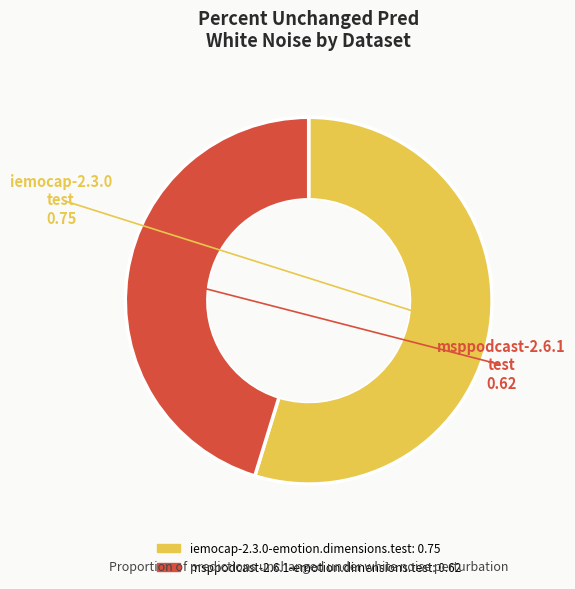

Is the sum of msppodcast-2.6.1-emotion.dimensions.test and iemocap-2.3.0-emotion.dimensions.test greater than half?

Yes